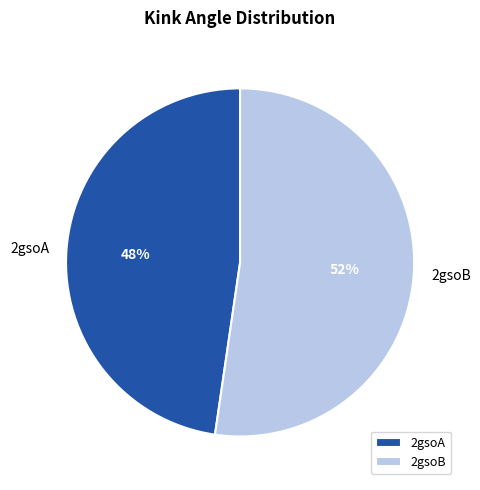

Which category accounts for the majority?

2gsoB